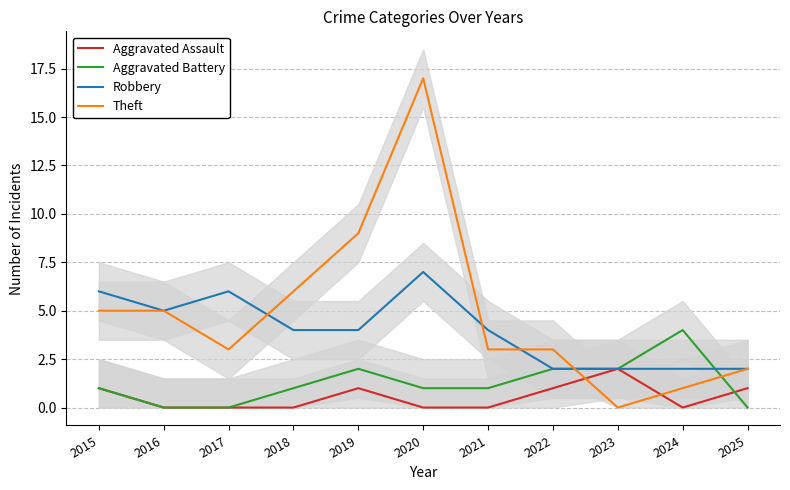

Is the value of Robbery at 2020 greater than the value of Aggravated Assault at 2017?

Yes